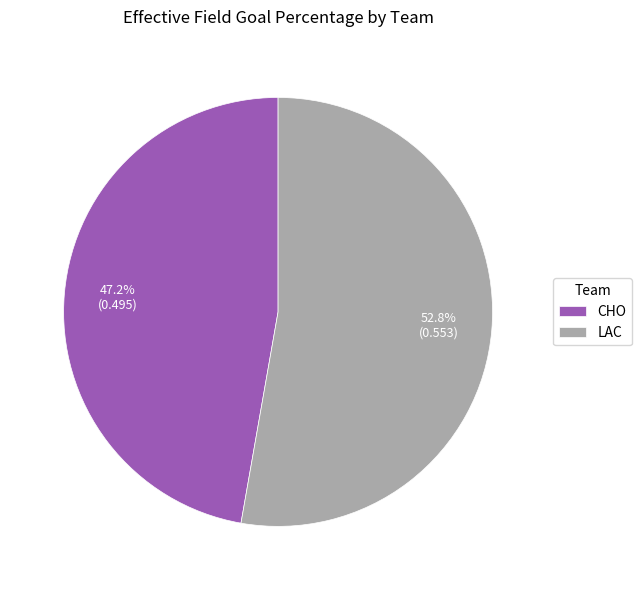

What percentage is NOT represented by LAC?

47.2%